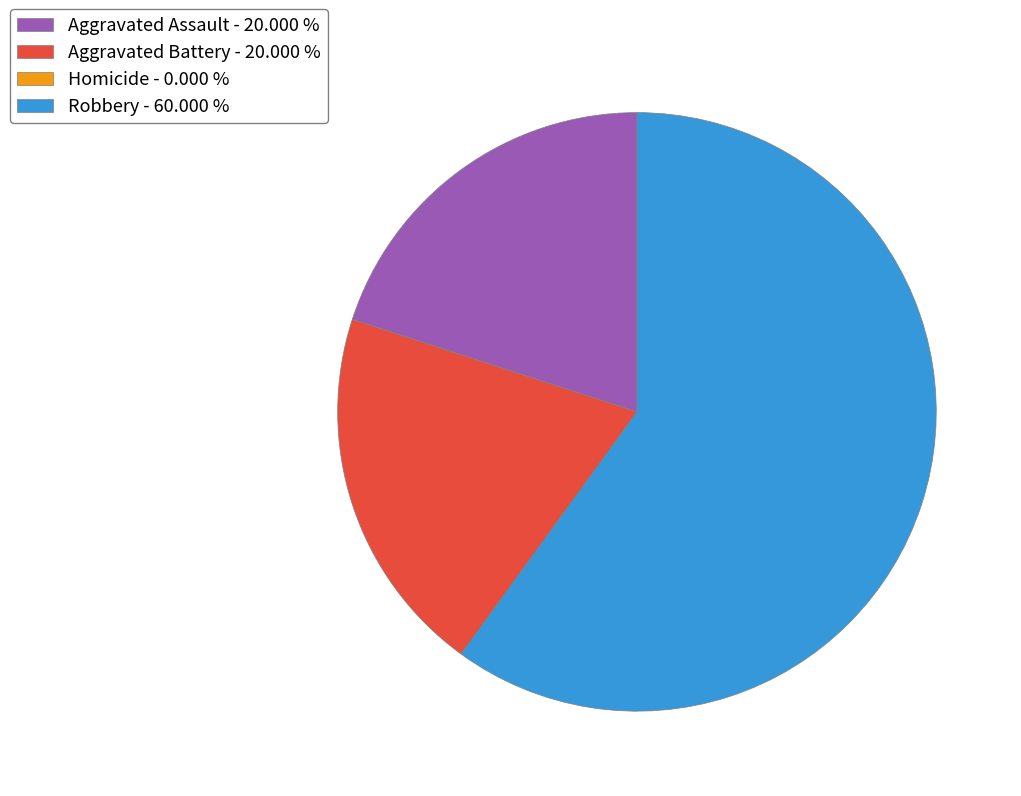

Which category accounts for the majority?

Robbery